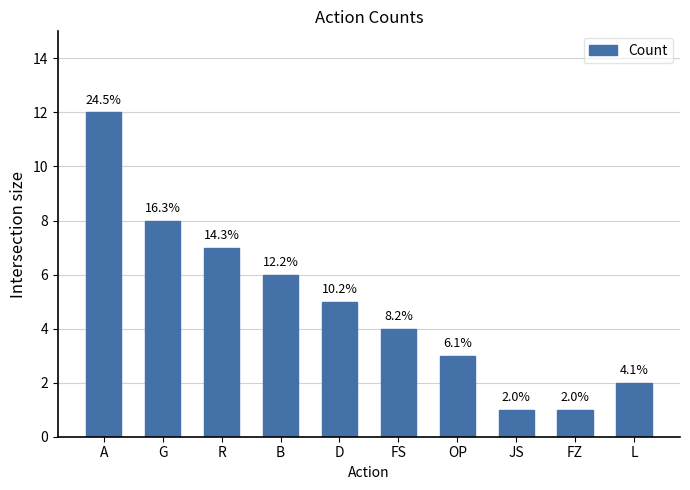

How many bars are there in total?

10